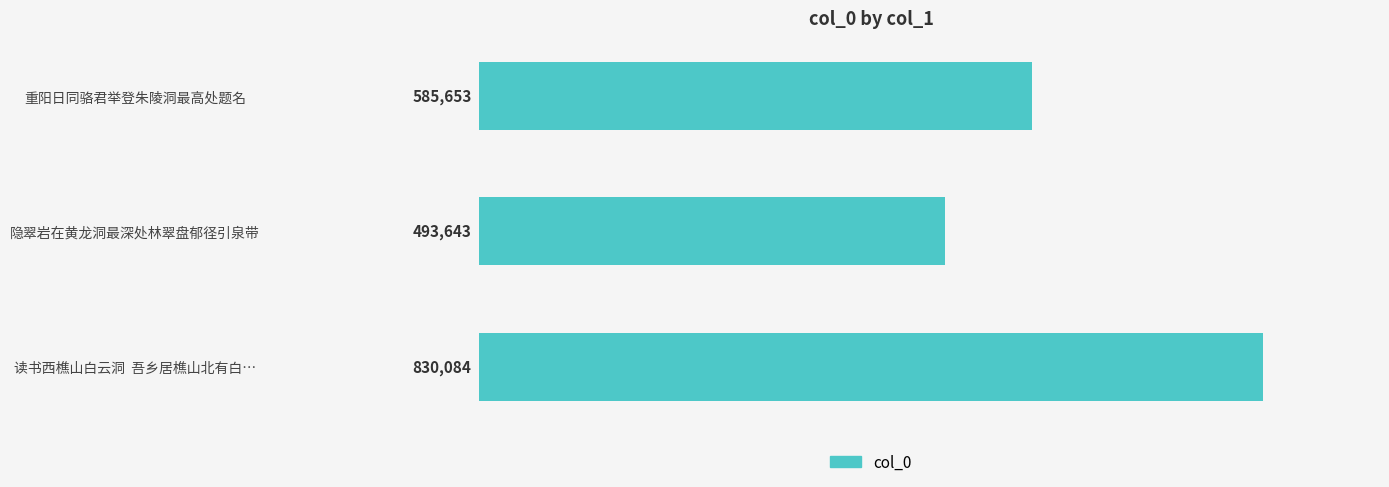

Which category has the highest value across all series?

读书西樵山白云洞  吾乡居樵山北有白…